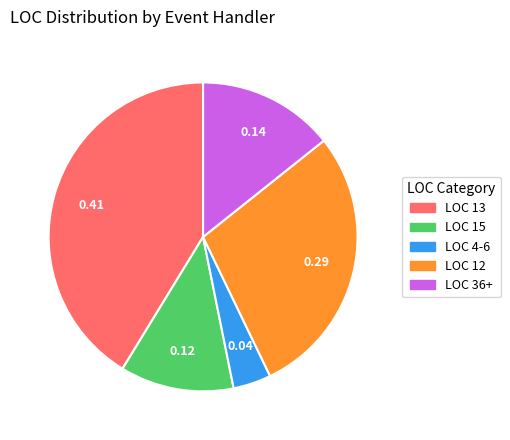

How many segments does this pie chart have?

5